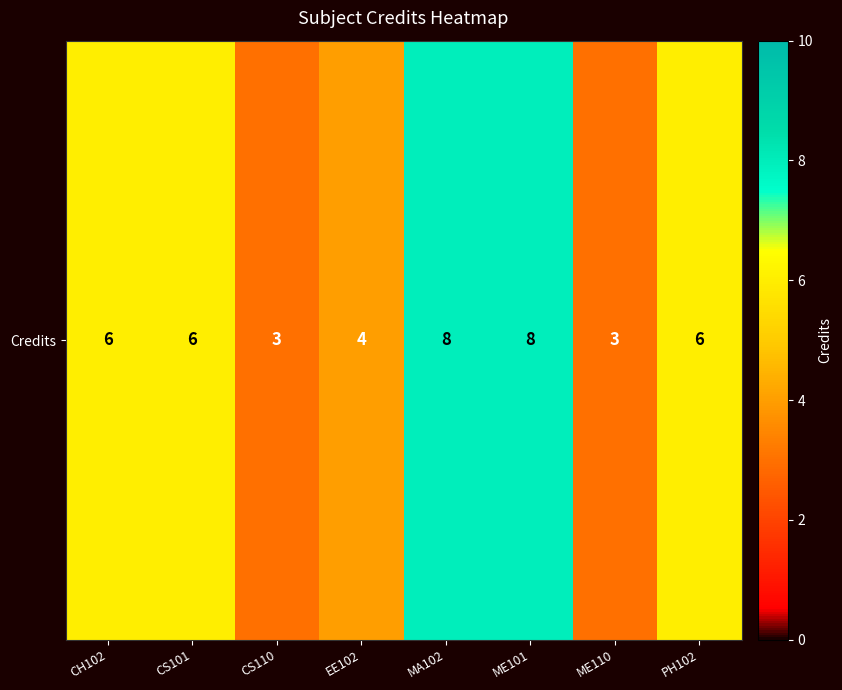

What is the ratio of the value at MA102 to the value at CS110?

2.7